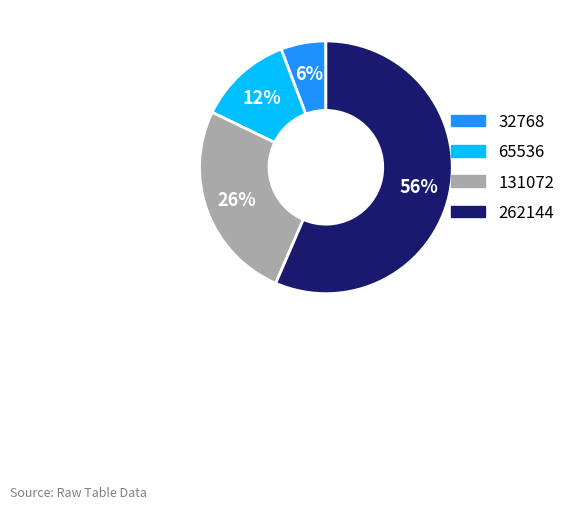

Does any single category account for the majority?

Yes